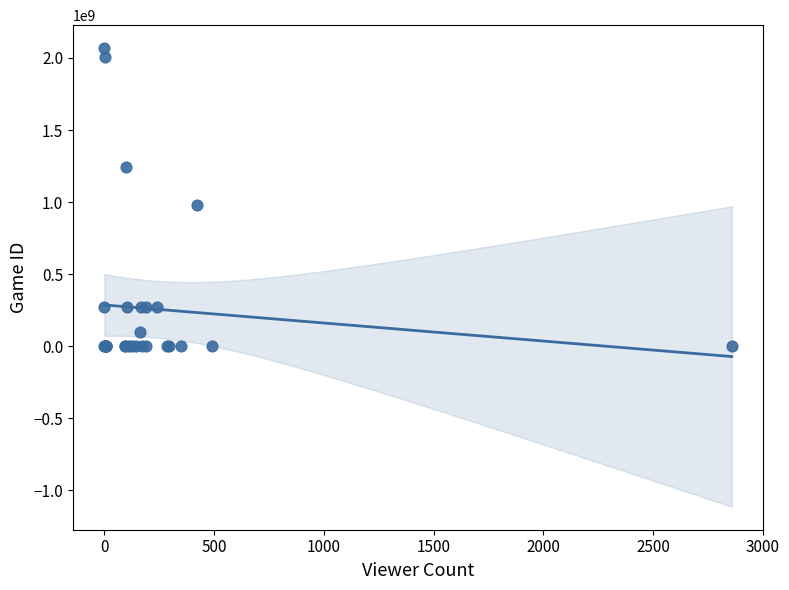

What Y value in the scatter plot is closest to 1034296539?

982017546